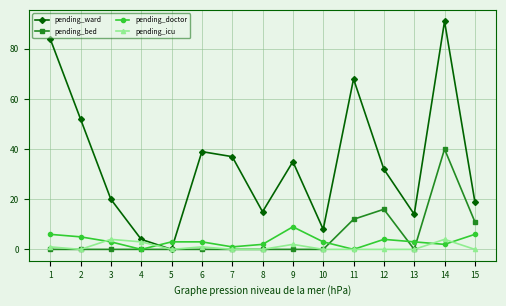

Which series has the largest total across all categories?

pending_ward